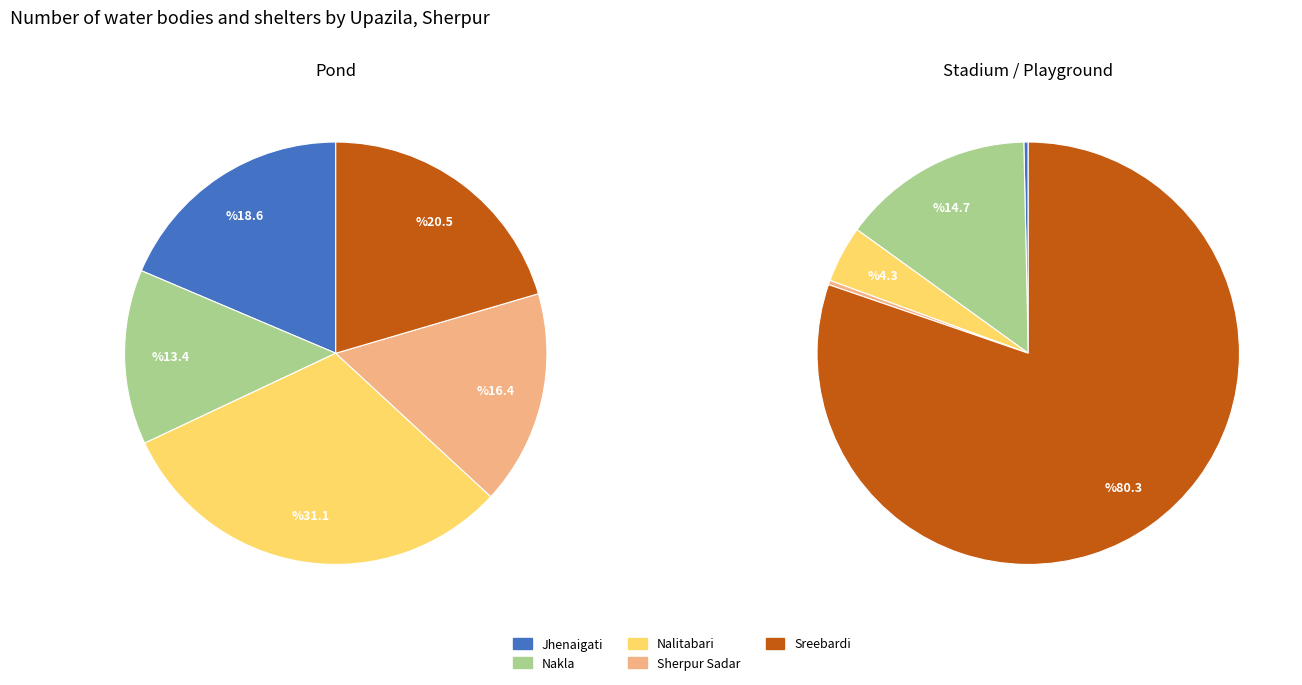

What percentage is NOT represented by 3?

83.6%